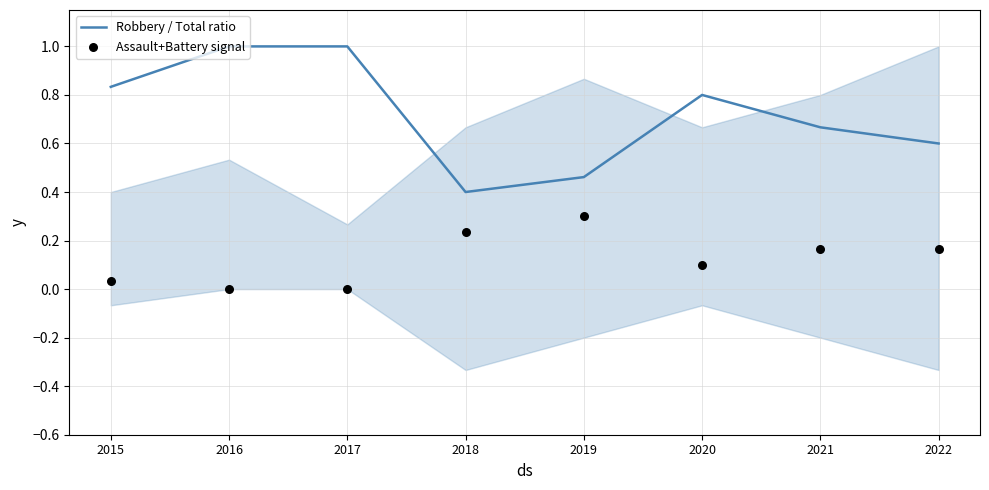

What are all the series names shown in the legend?

Robbery / Total ratio, Assault+Battery signal